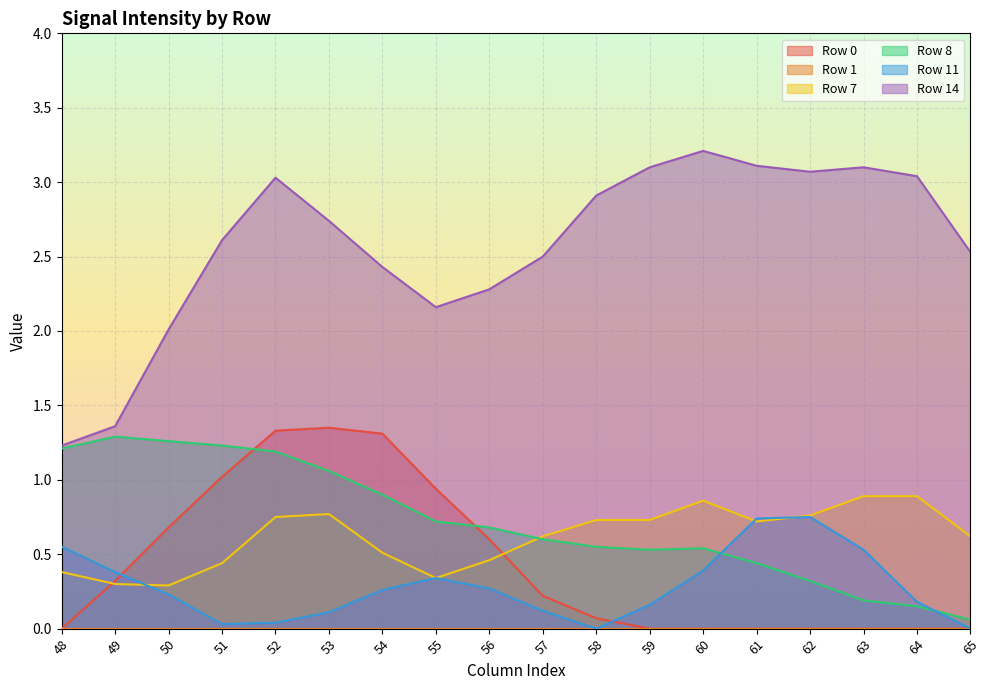

What is the difference between the maximum and minimum values in the Row 14 series?

2.0